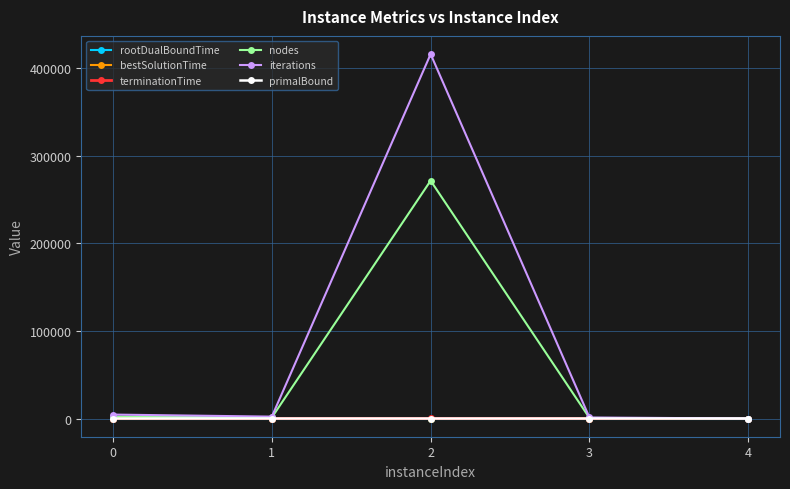

Which series has the largest total across all categories?

iterations